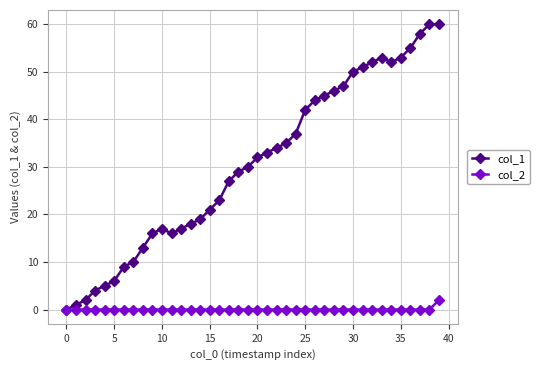

What are all the series names shown in the legend?

col_1, col_2